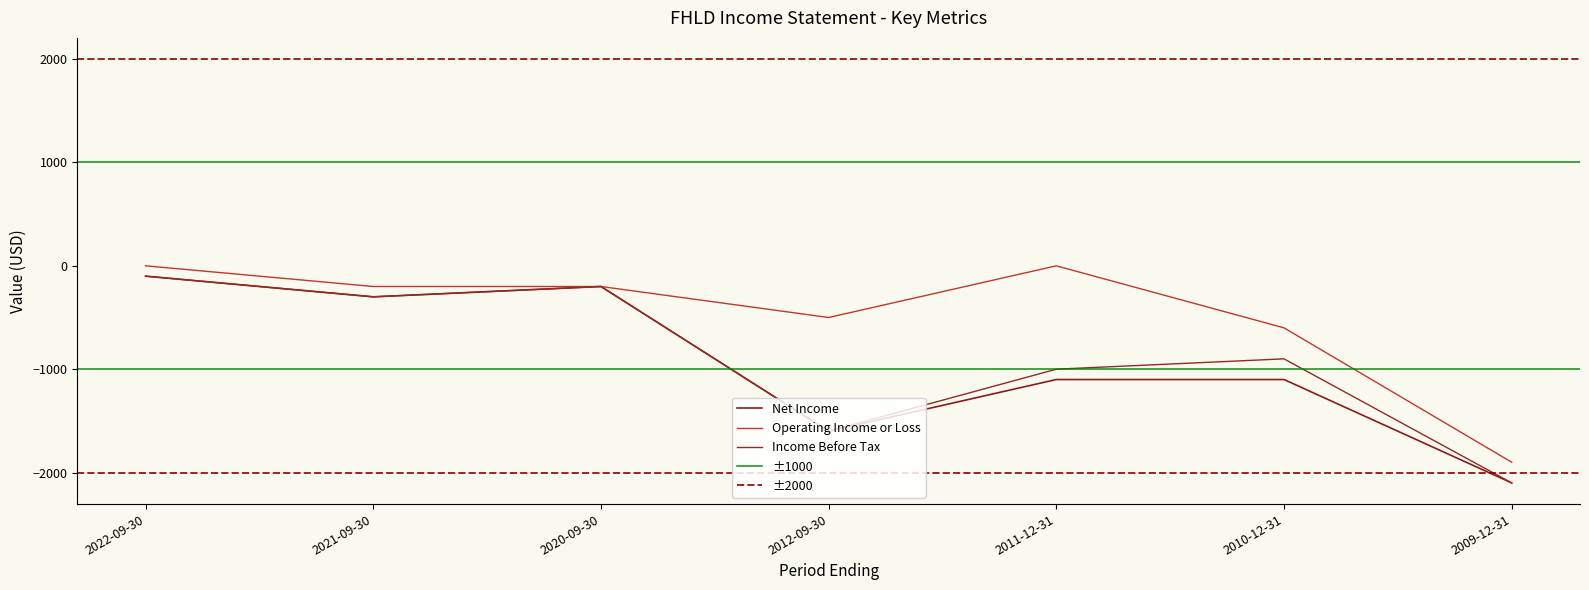

What is the difference between the highest and lowest values at 2011-12-31?

1100